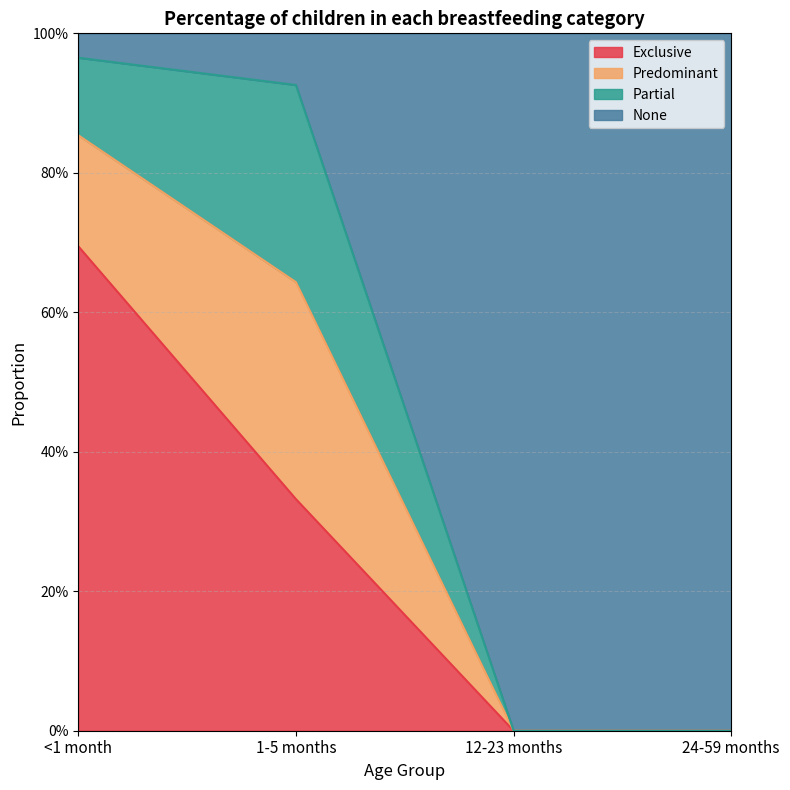

Which category has the lowest value across all series?

12-23 months